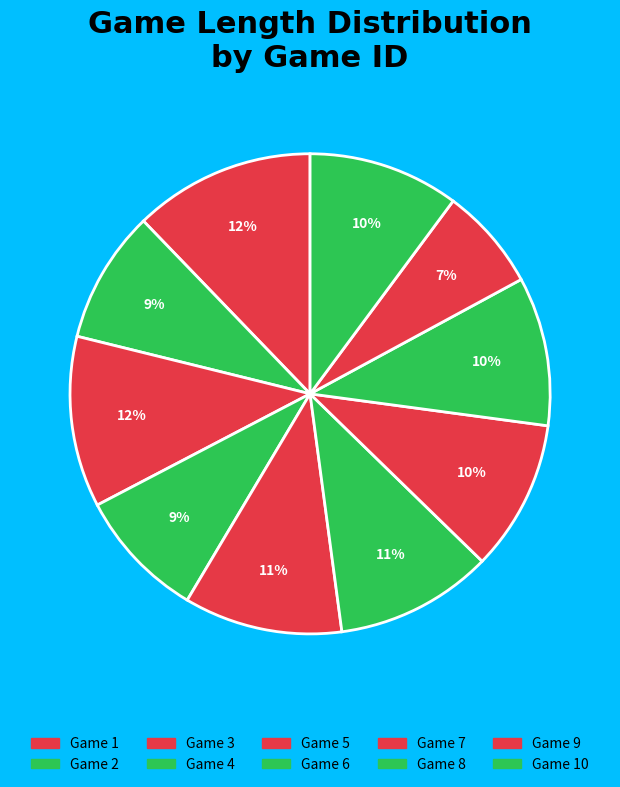

Count the number of slices in the pie.

10